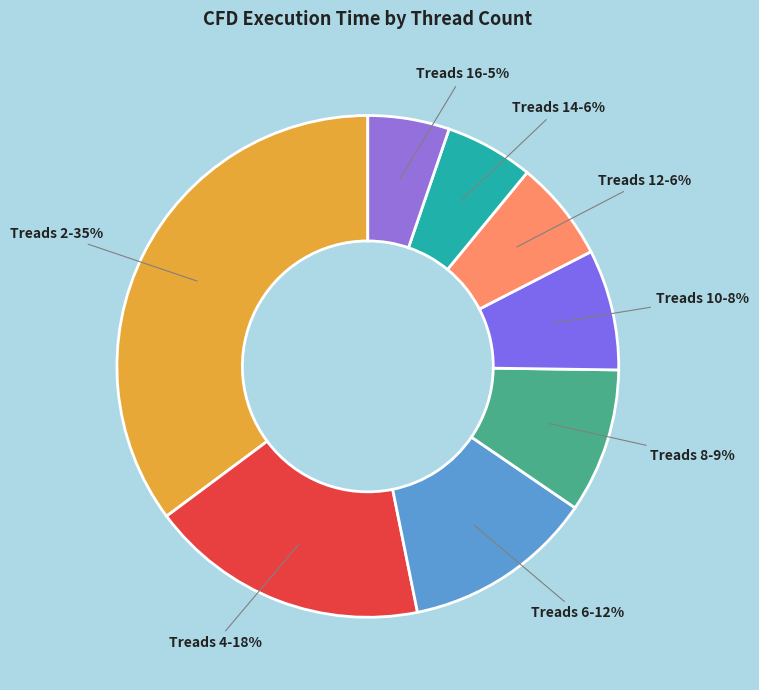

How many segments does this pie chart have?

8